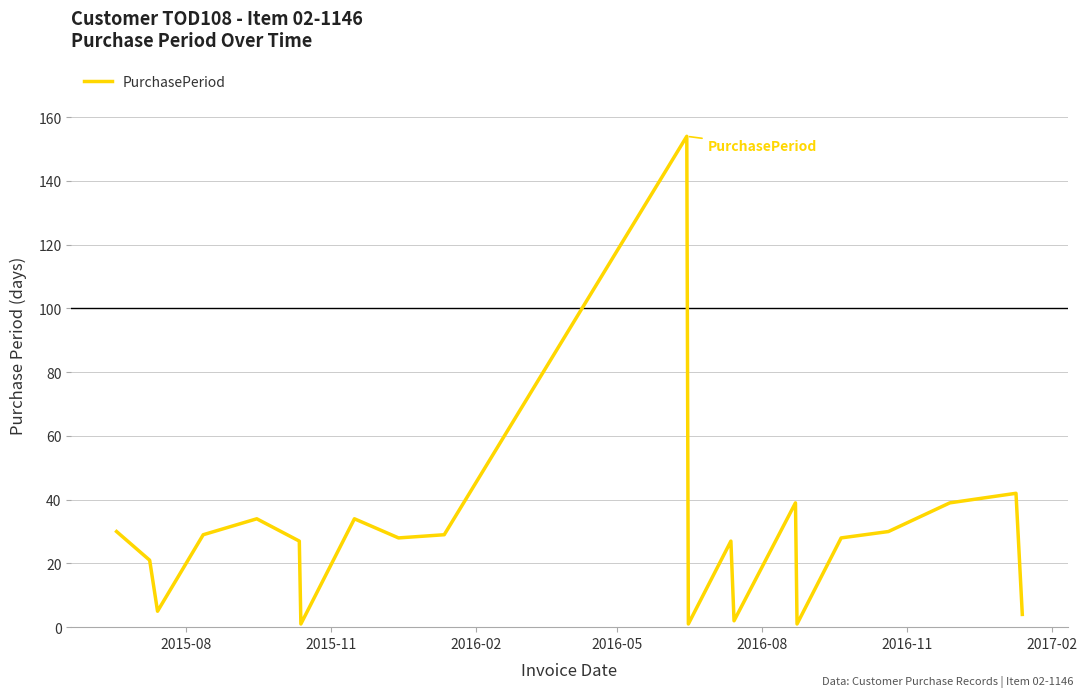

What is the greatest value displayed?

154